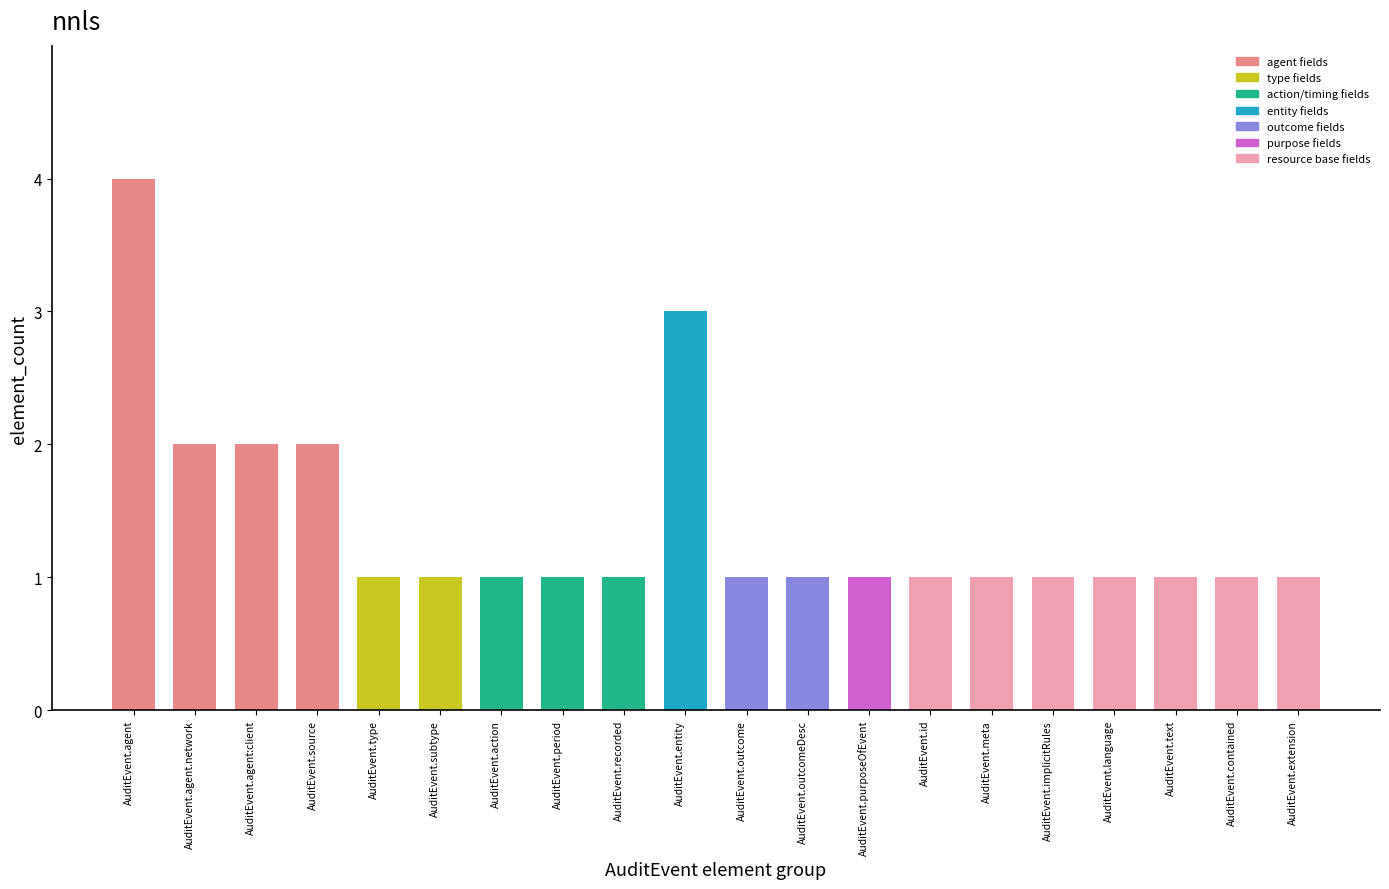

The value at AuditEvent.language is 1. True or false?

True